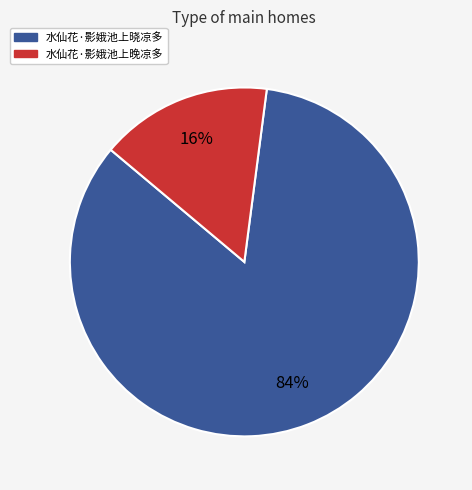

Does 水仙花·影娥池上晓凉多 represent more than half of the total?

Yes